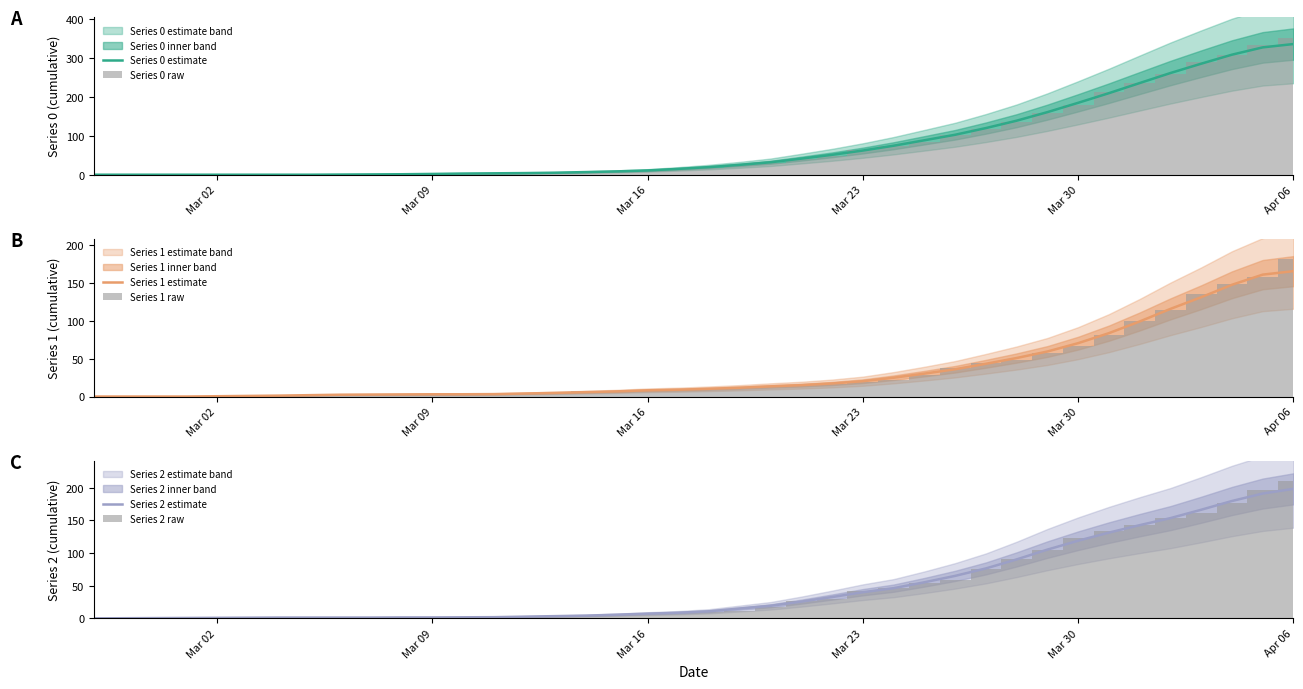

Reading left to right, what are all the values shown in this chart?

Series 0 estimate: 0.0	0.0	0.0	0.0	0.0	0.0	0.0	0.0	0.4	0.8	1.2	2.0	3.0	3.6	4.2	5.2	6.8	8.6	11.0	15.0	19.6	25.4	32.0	41.4	51.2	62.2	74.6	88.6	102.8	120.0	139.0	161.0	185.0	209.8	235.8	261.6	285.6	308.8	327.6	336.2
Series 0 raw: 0.0	0.0	0.0	0.0	0.0	0.0	0.0	0.0	0.0	0.0	2.0	2.0	2.0	4.0	5.0	5.0	5.0	7.0	12.0	14.0	17.0	25.0	30.0	41.0	47.0	64.0	74.0	85.0	103.0	117.0	135.0	160.0	180.0	213.0	237.0	259.0	290.0	309.0	333.0	353.0
Series 1 estimate: 0.0	0.0	0.0	0.0	0.4	0.8	1.2	1.8	2.4	2.6	2.8	3.0	3.0	3.2	4.0	4.8	5.8	6.8	8.2	9.0	10.2	11.6	13.4	15.0	17.2	20.2	24.8	30.2	36.0	43.2	50.8	59.4	70.4	83.6	99.0	115.6	131.0	147.4	160.8	165.4
Series 1 raw: 0.0	0.0	0.0	0.0	0.0	0.0	2.0	2.0	2.0	3.0	3.0	3.0	3.0	3.0	3.0	4.0	7.0	7.0	8.0	8.0	11.0	11.0	13.0	15.0	17.0	19.0	22.0	28.0	38.0	44.0	48.0	58.0	66.0	81.0	99.0	114.0	135.0	149.0	158.0	181.0
Series 2 estimate: 0.0	0.2	0.4	0.6	0.8	1.0	1.2	1.2	1.2	1.2	1.4	1.4	1.6	1.8	2.6	3.4	4.2	5.6	7.2	8.6	10.8	15.0	19.2	25.6	32.6	40.0	46.2	55.2	65.0	76.4	90.2	105.2	118.8	131.2	142.6	153.4	166.2	179.6	191.0	198.2
Series 2 raw: 0.0	0.0	0.0	1.0	1.0	1.0	1.0	1.0	2.0	1.0	1.0	1.0	2.0	2.0	2.0	2.0	5.0	6.0	6.0	9.0	10.0	12.0	17.0	27.0	30.0	42.0	47.0	54.0	58.0	75.0	91.0	104.0	123.0	133.0	143.0	153.0	161.0	177.0	197.0	210.0